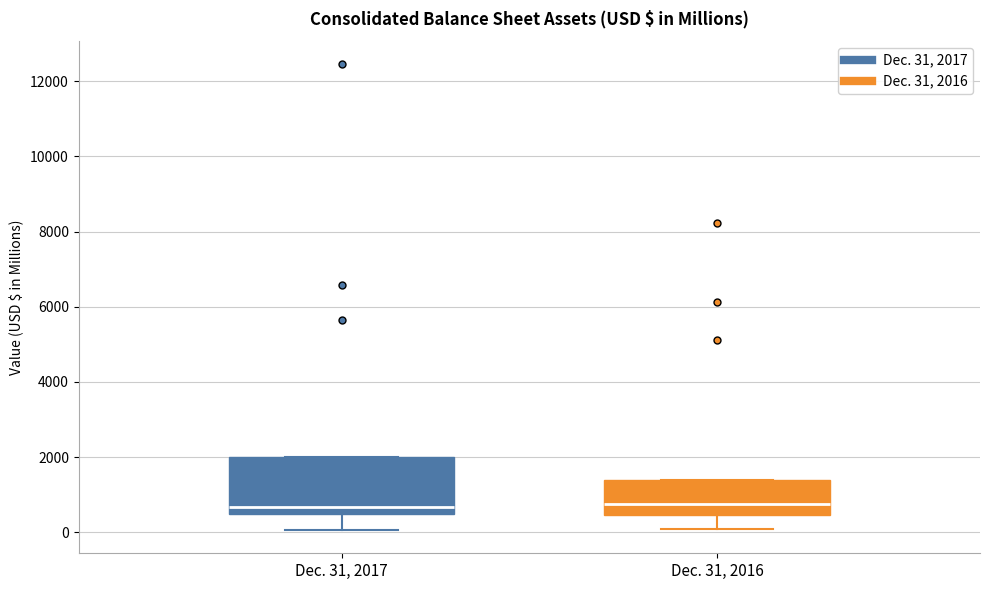

Reading left to right, read every box against the y-axis: the position of its median line, the range the box covers, and the ends of its whiskers. The values are not printed on the chart, so give them approximately, as read against the axis.

Dec. 31, 2017: median 600, box 400 to 2000, whiskers 0 to 2000
Dec. 31, 2016: median 800, box 400 to 1400, whiskers 0 to 1400